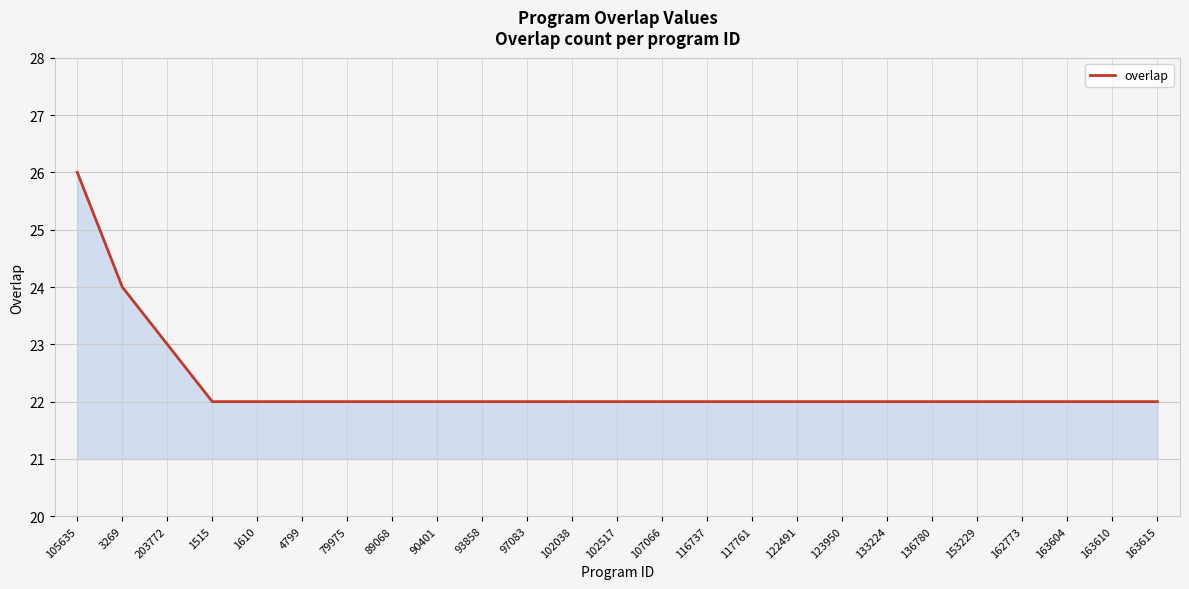

What position from the right is 3269?

24